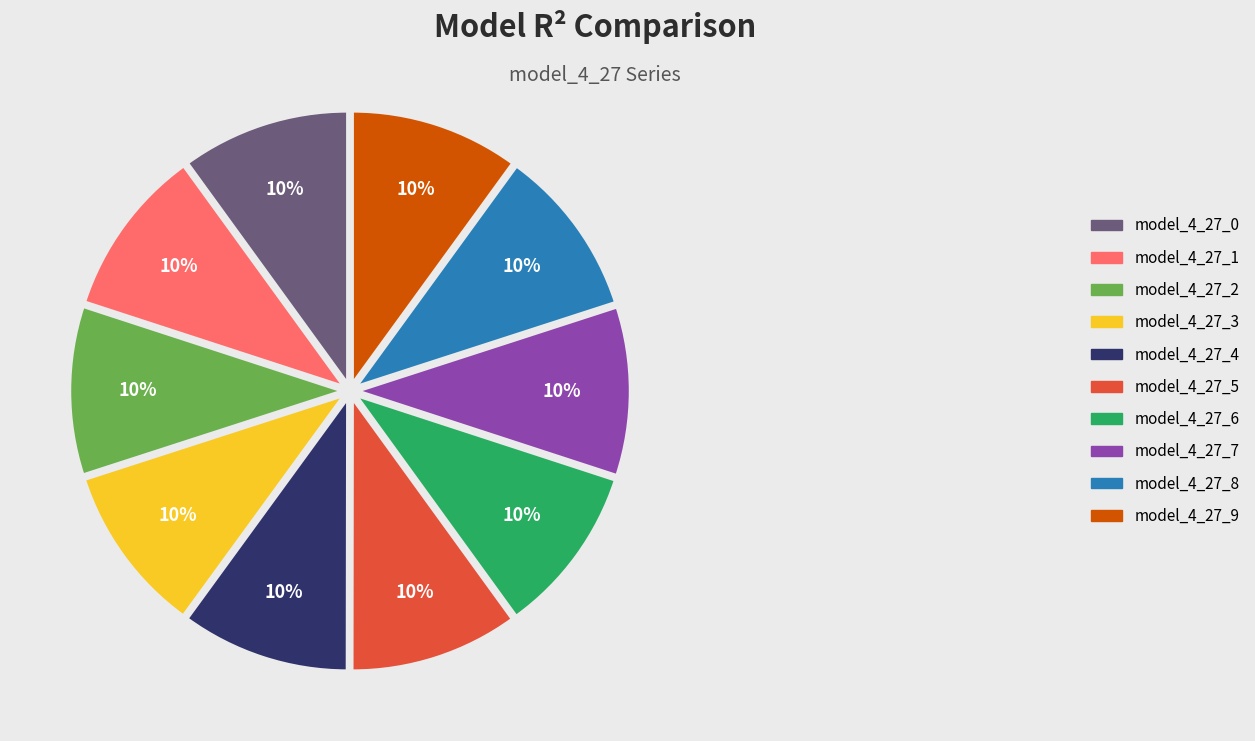

To the nearest percent, what percentage of the pie is model_4_27_1?

10%